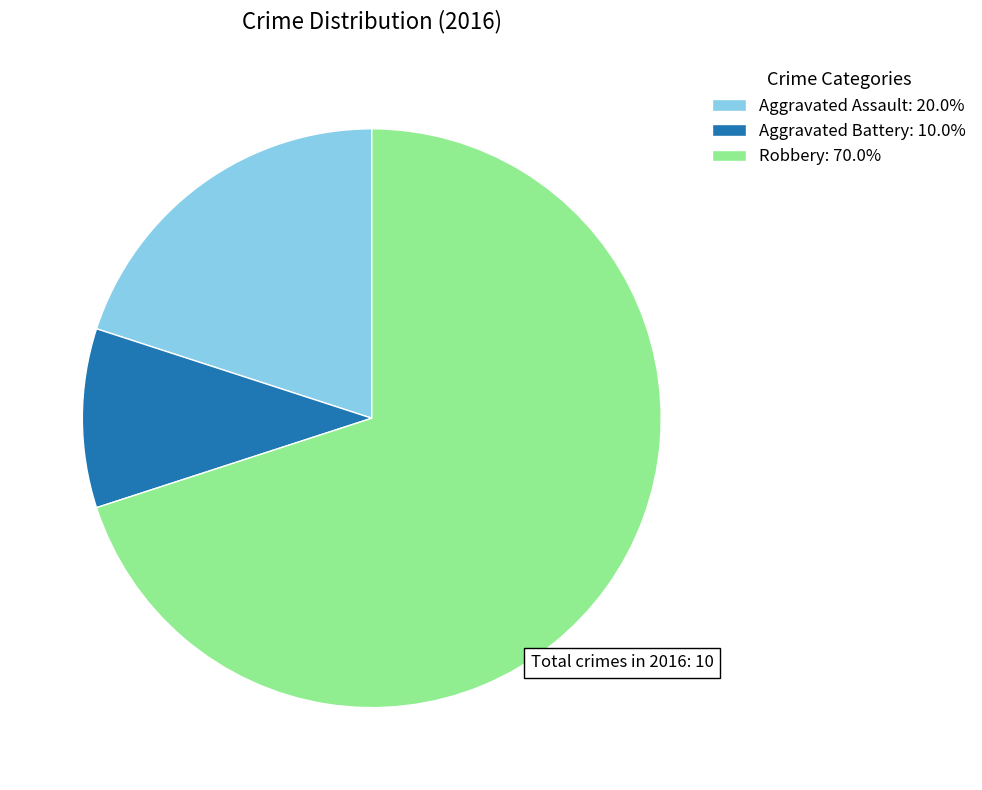

Is there a majority slice in this chart?

Yes